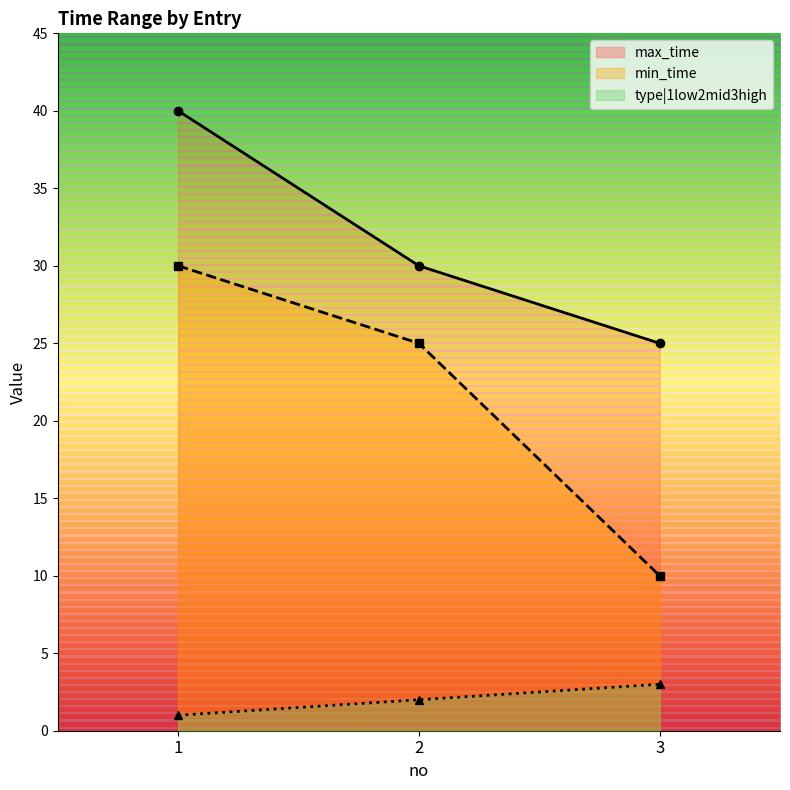

True or false: type|1low2mid3high has a value of 0 at 1.

False